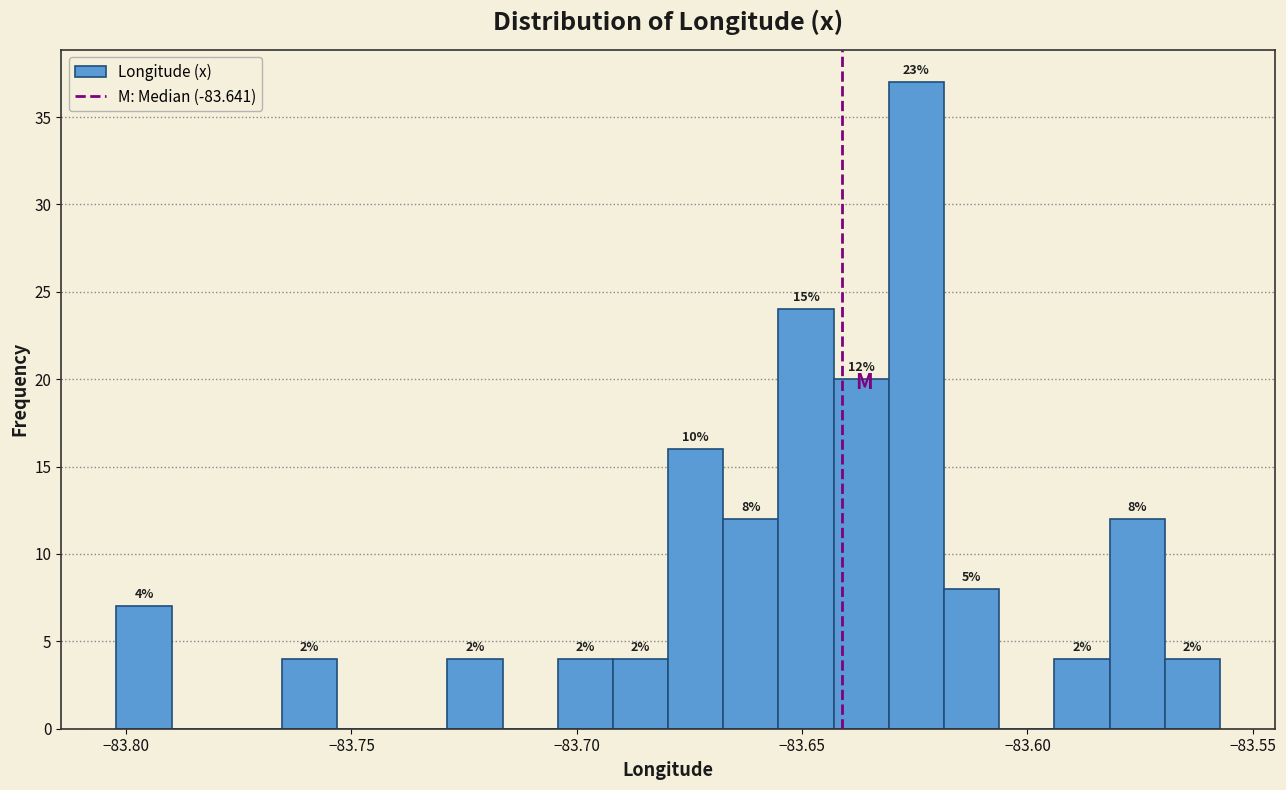

Around what value on the x-axis is the tallest bar? Give the approximate position of its centre, as read against the axis.

-83.625